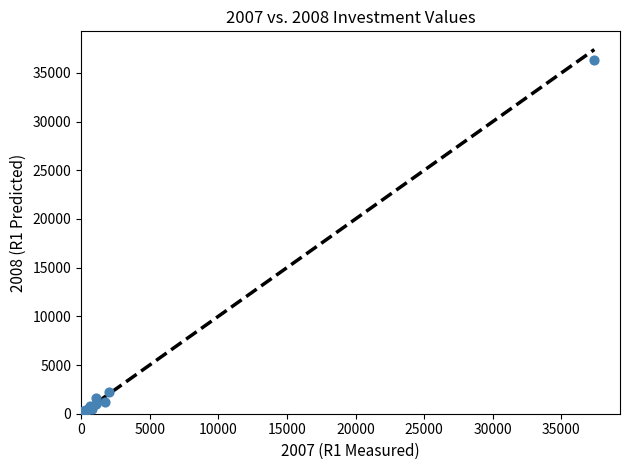

What Y value in the scatter plot is closest to 18180?

2188.7